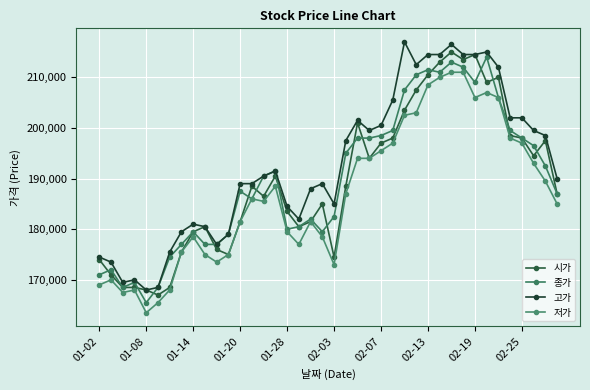

Does the chart have visible grid lines?

Yes